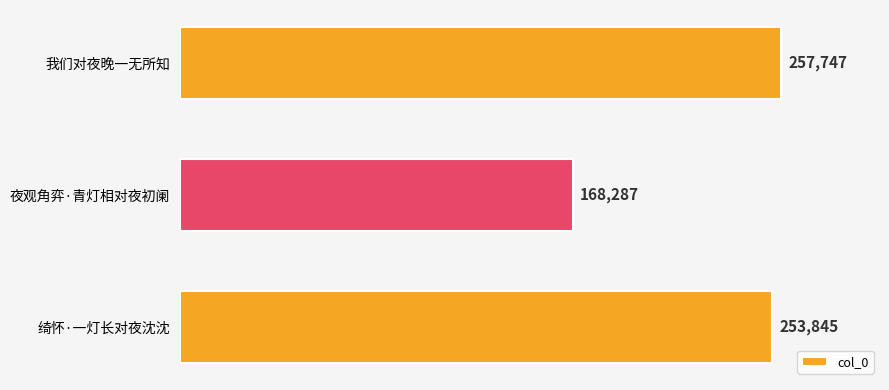

List the labels in order of value, largest first.

我们对夜晚一无所知, 绮怀·一灯长对夜沈沈, 夜观角弈·青灯相对夜初阑